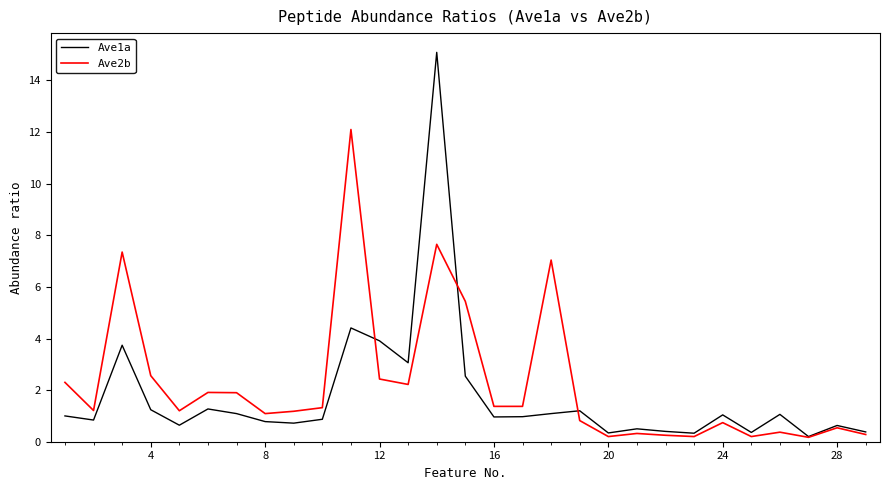

What is the maximum value shown in the chart?

15.1